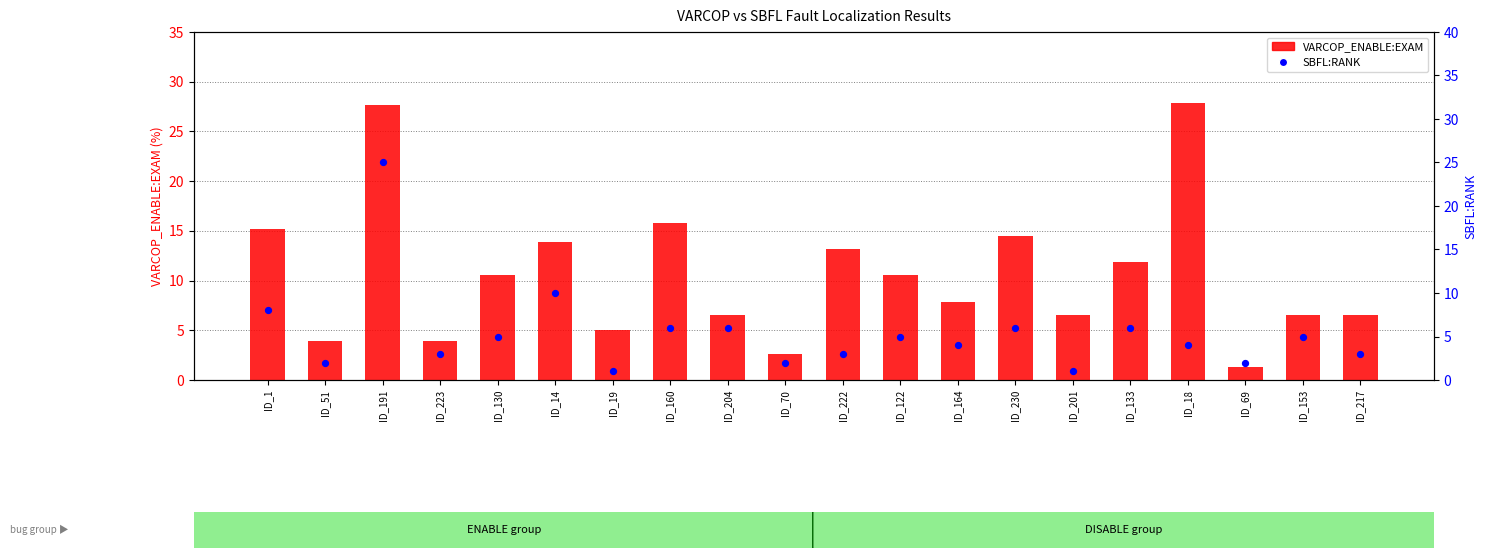

Which series reaches the maximum Y coordinate?

VARCOP_ENABLE:EXAM